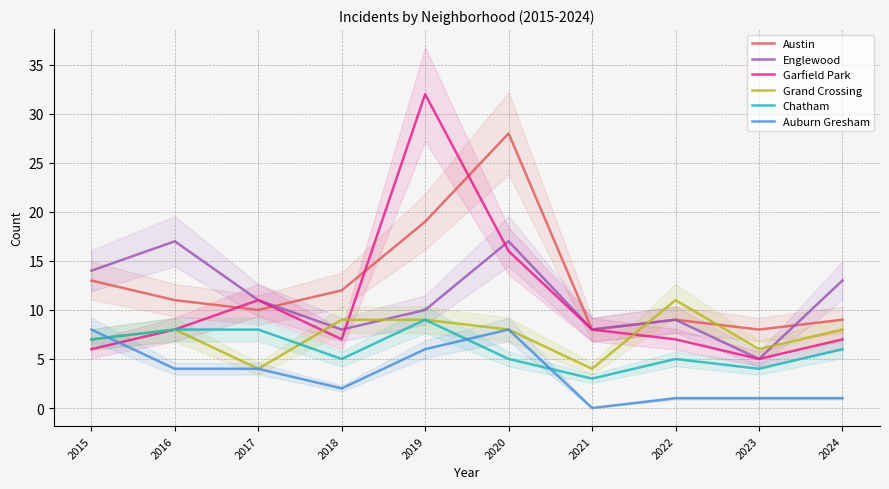

What is the sum of all Auburn Gresham values?

35